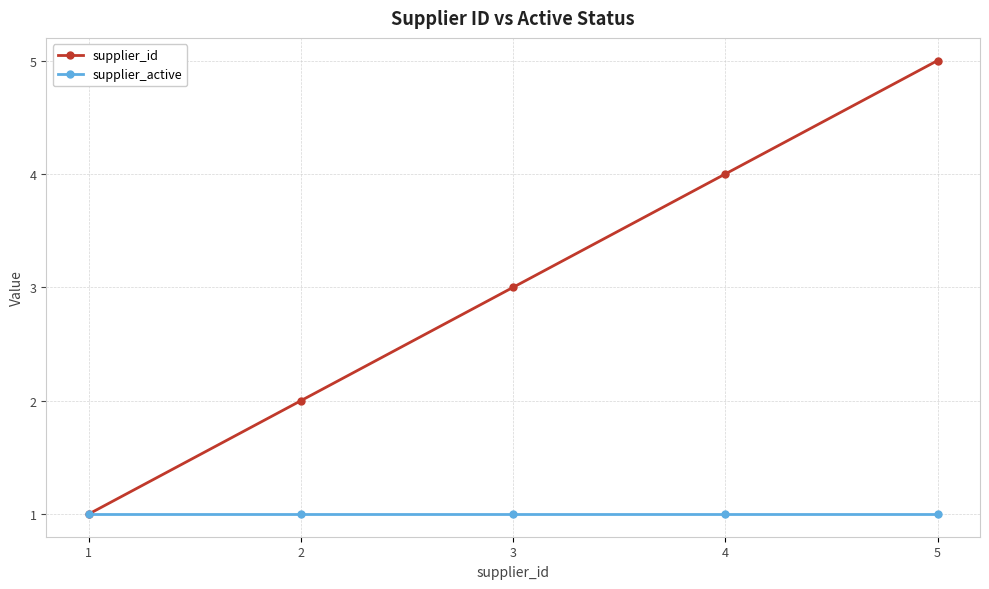

What is the value of the supplier_active point at the 2nd from the left?

1